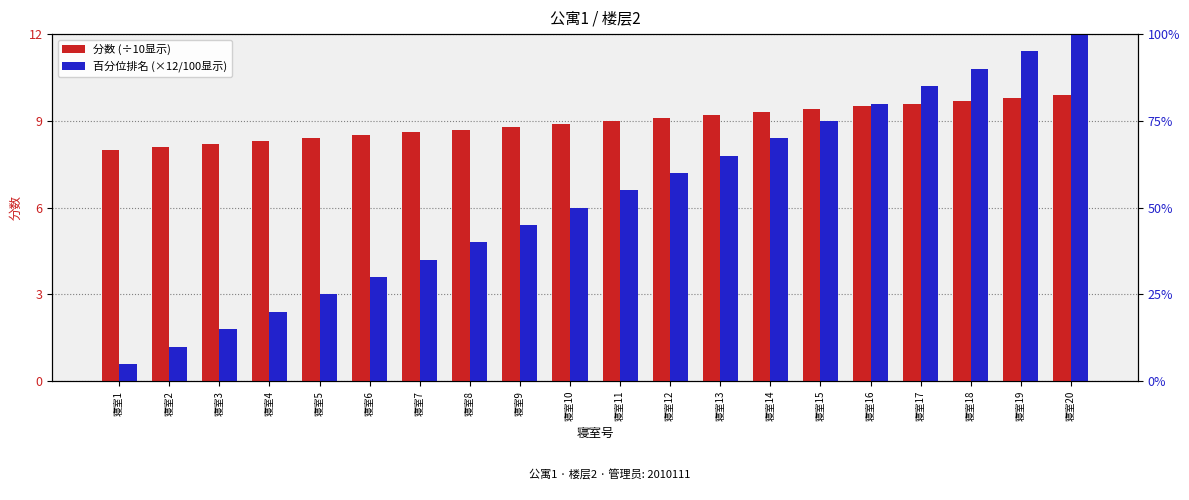

Count the number of data series in this chart.

2